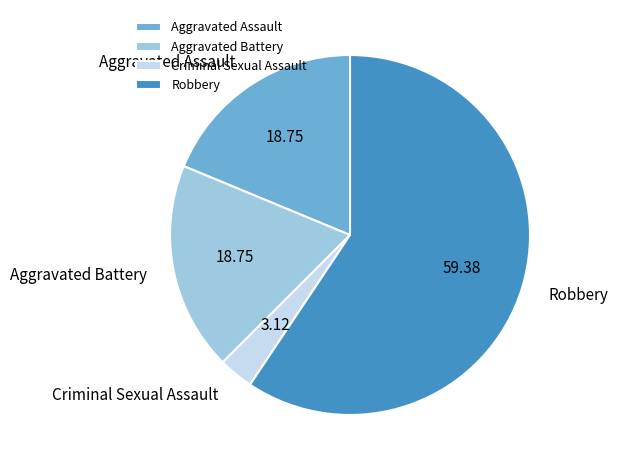

Which slice is the smallest?

Criminal Sexual Assault